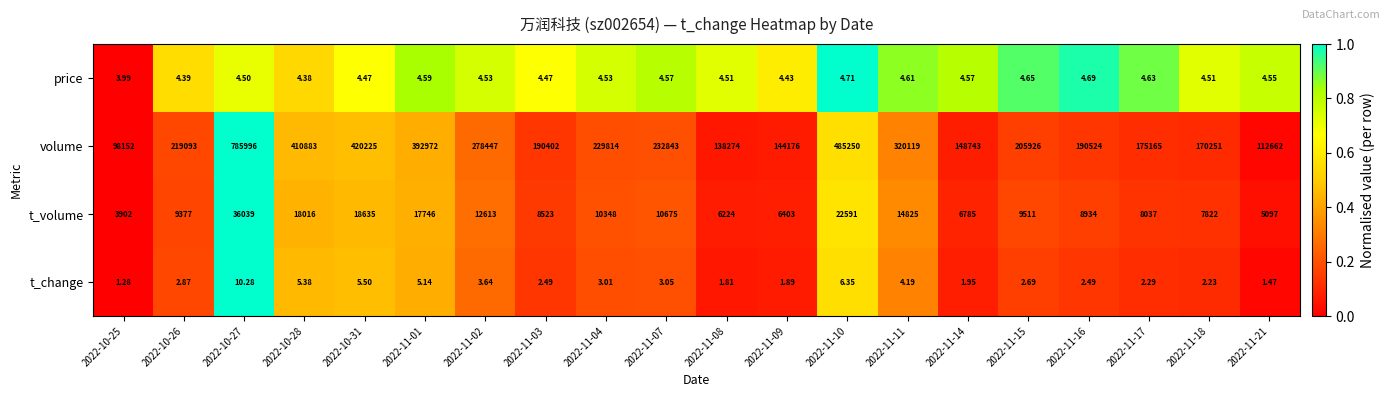

Which series has the largest total across all categories?

volume